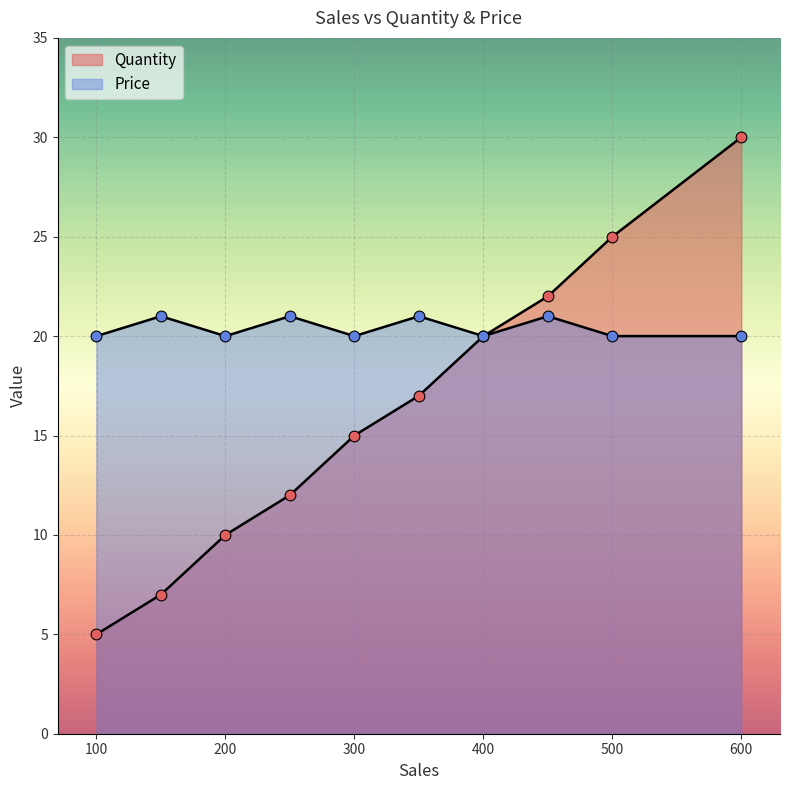

What are all the series names shown in the legend?

Quantity, Price